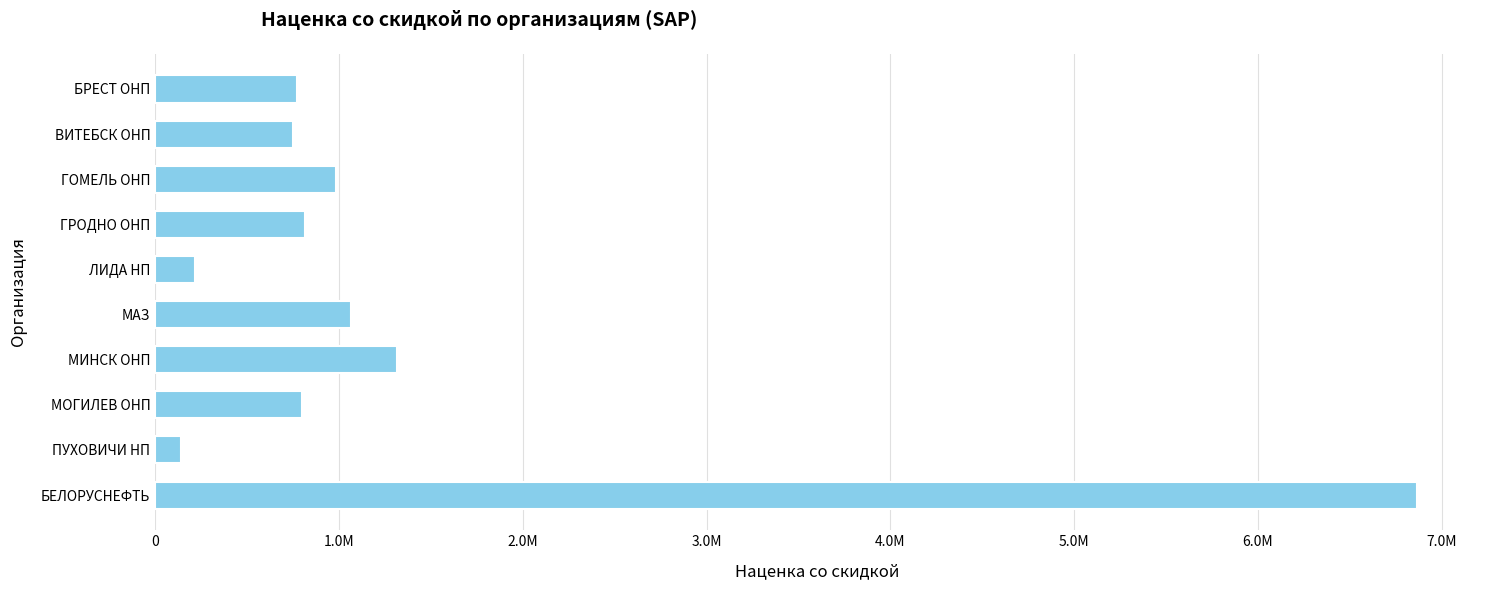

Are the bars horizontal?

Yes